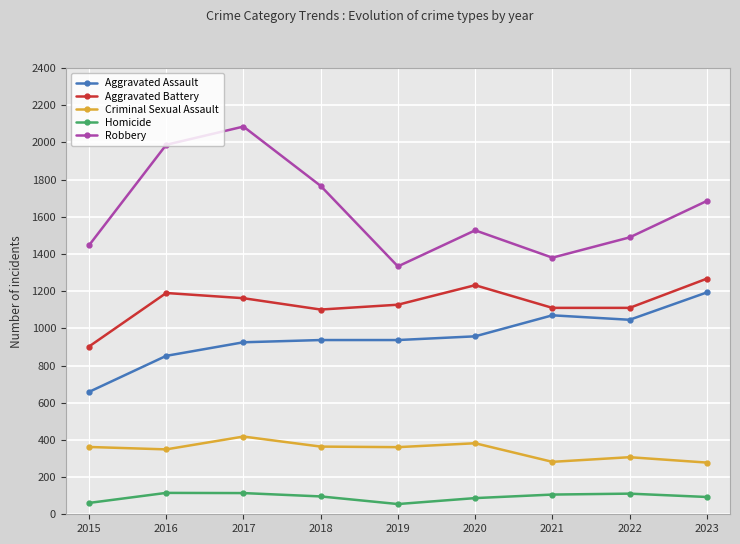

Where is the first local minimum for Robbery?

2019